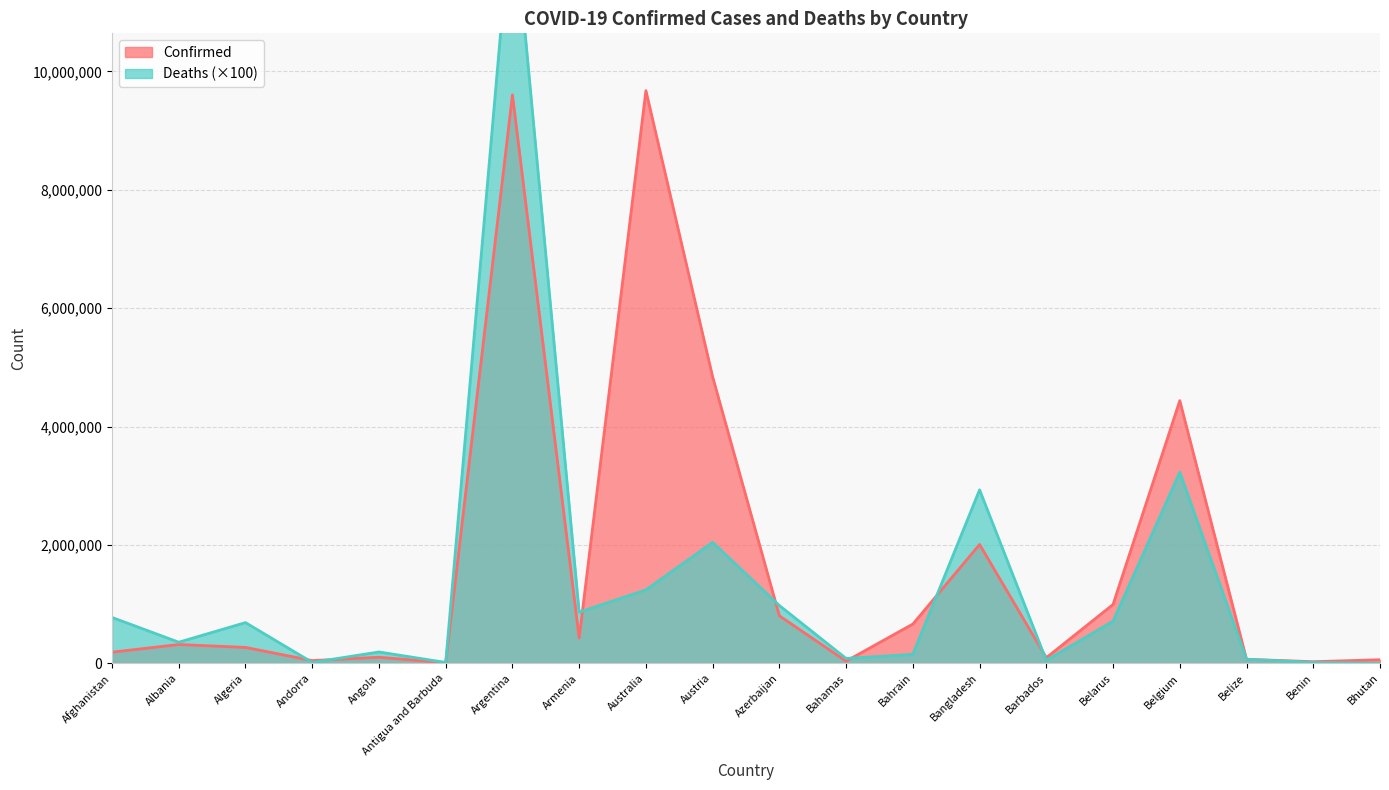

What position from the right is Belize?

3